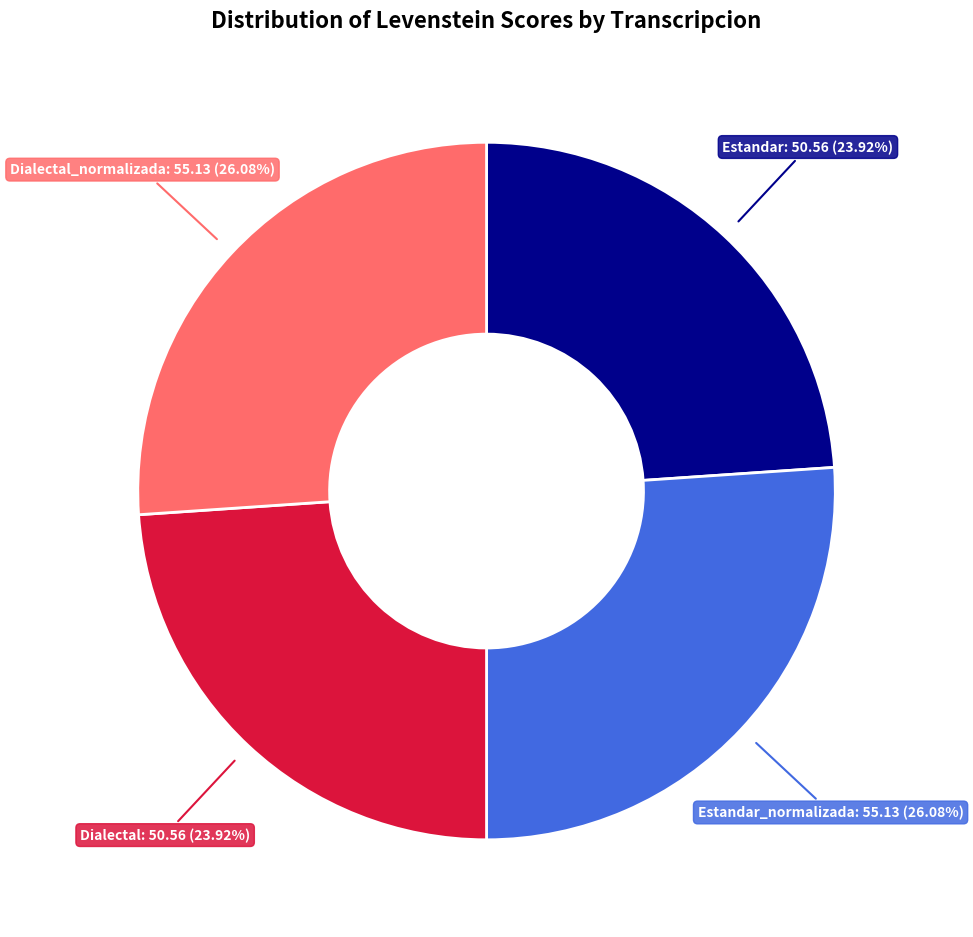

Does any single category account for the majority?

No